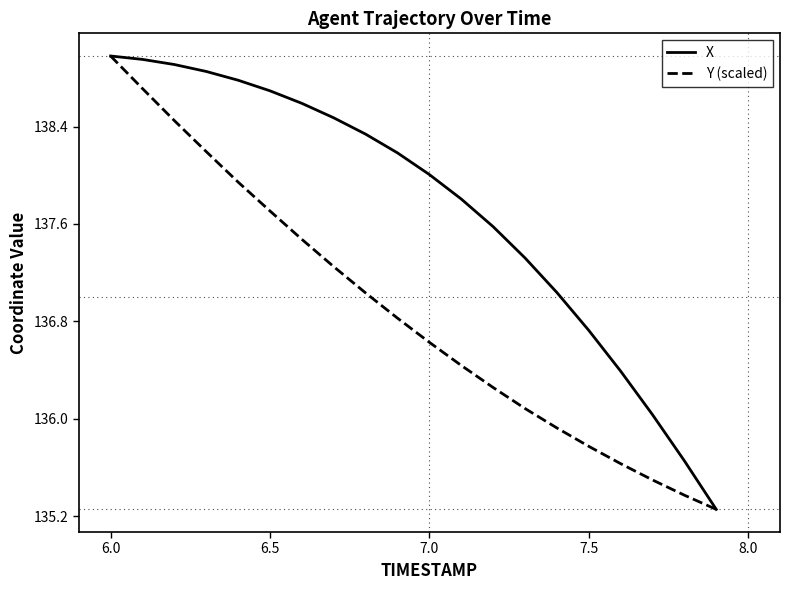

List the series in order of their overall mean, lowest first.

Y (scaled), X